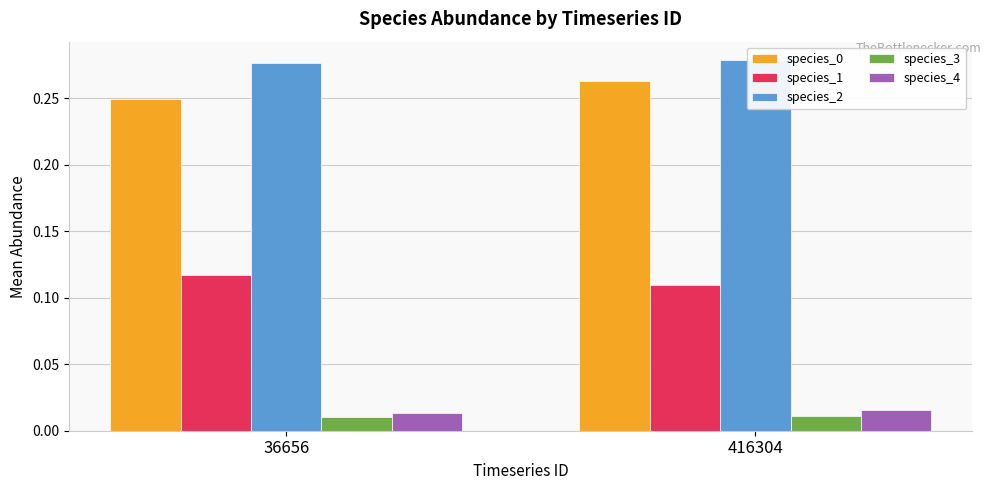

Where is species_0 nearest to the value 0?

36656